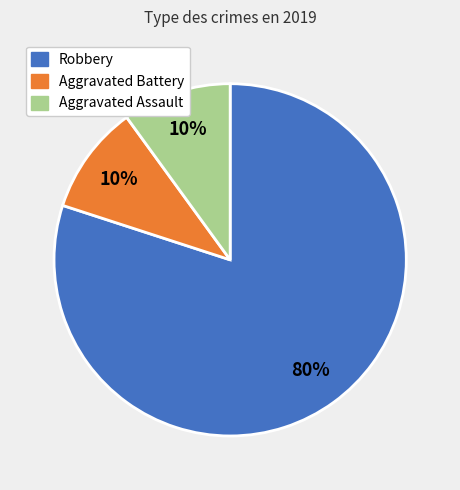

To the nearest percent, what is the difference between the largest and smallest slice percentages?

70%